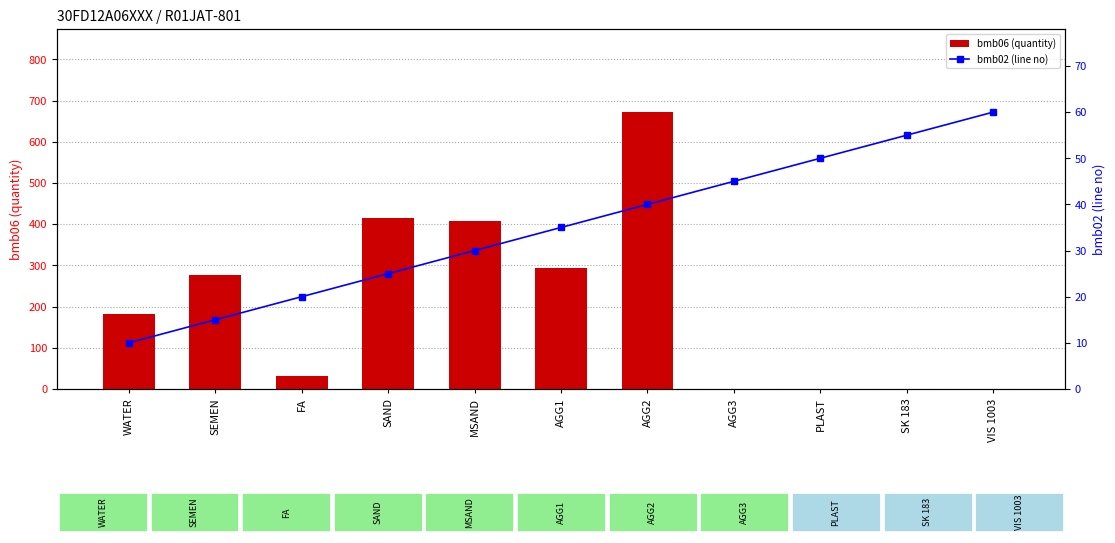

At which label does bmb02 (line no) first exceed 35?

AGG2